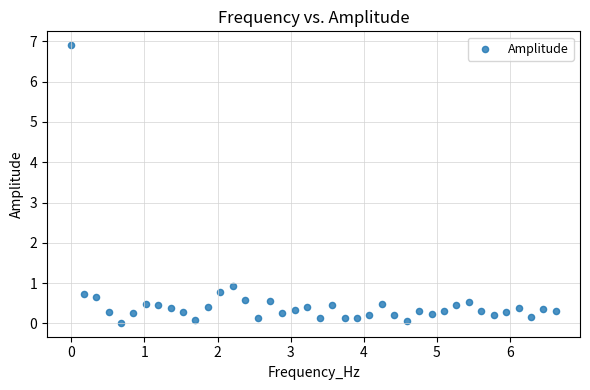

What is the range of X values (max minus min)?

6.6